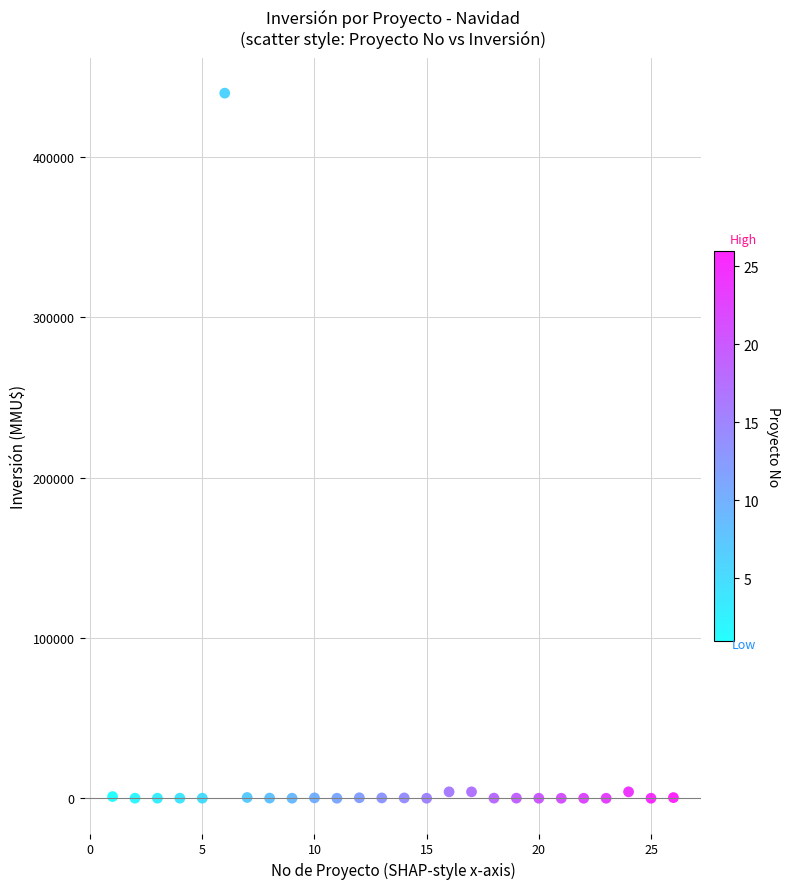

What is the range of X values (max minus min)?

25